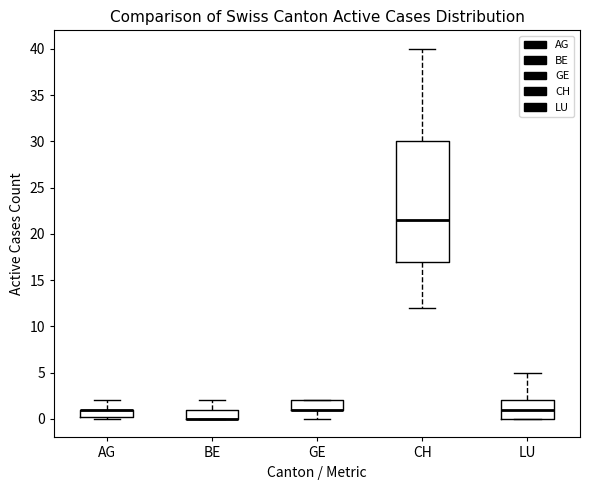

Reading left to right, read every box against the y-axis: the position of its median line, the range the box covers, and the ends of its whiskers. The values are not printed on the chart, so give them approximately, as read against the axis.

AG: median 1.0 (drawn on the box's upper edge), box 0.5 to 1.0, whiskers 0.0 to 2.0
BE: median 0.0 (drawn on the box's lower edge), box 0.0 to 1.0, whiskers 0.0 to 2.0
GE: median 1.0 (drawn on the box's lower edge), box 1.0 to 2.0, whiskers 0.0 to 2.0
CH: median 21.5, box 17.0 to 30.0, whiskers 12.0 to 40.0
LU: median 1.0, box 0.0 to 2.0, whiskers 0.0 to 5.0